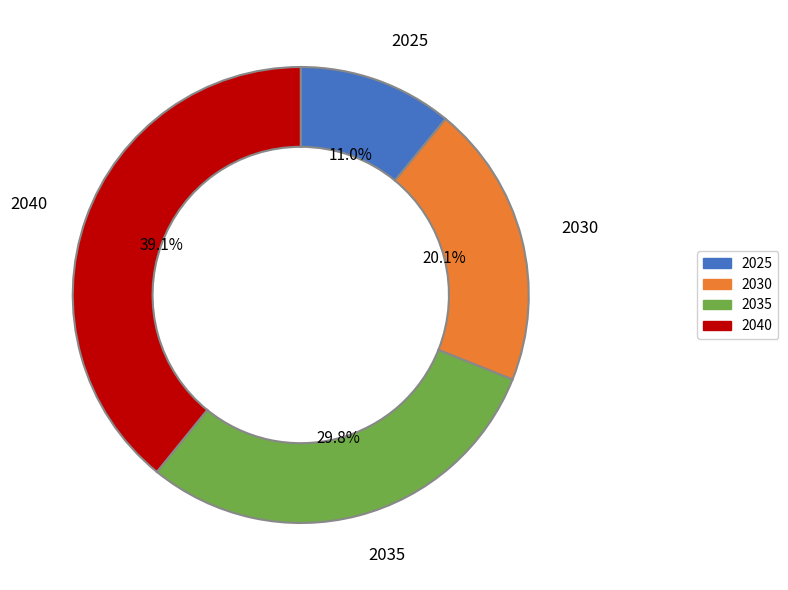

What percentage is the 2030 slice, to the nearest percent?

20%